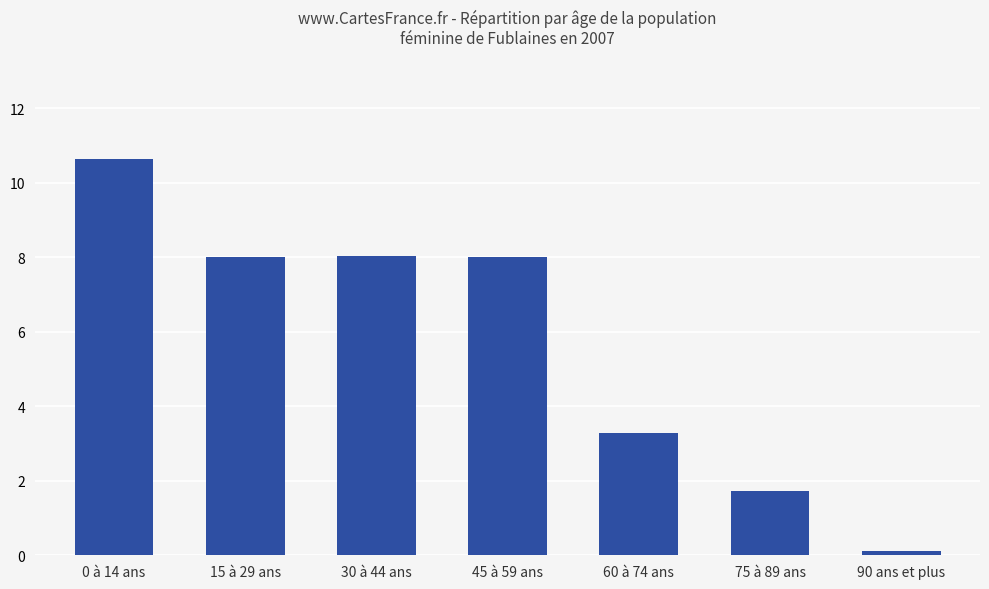

Reading left to right, what are all the values shown in this chart?

10.6	8.0	8.0	8.0	3.3	1.7	0.1